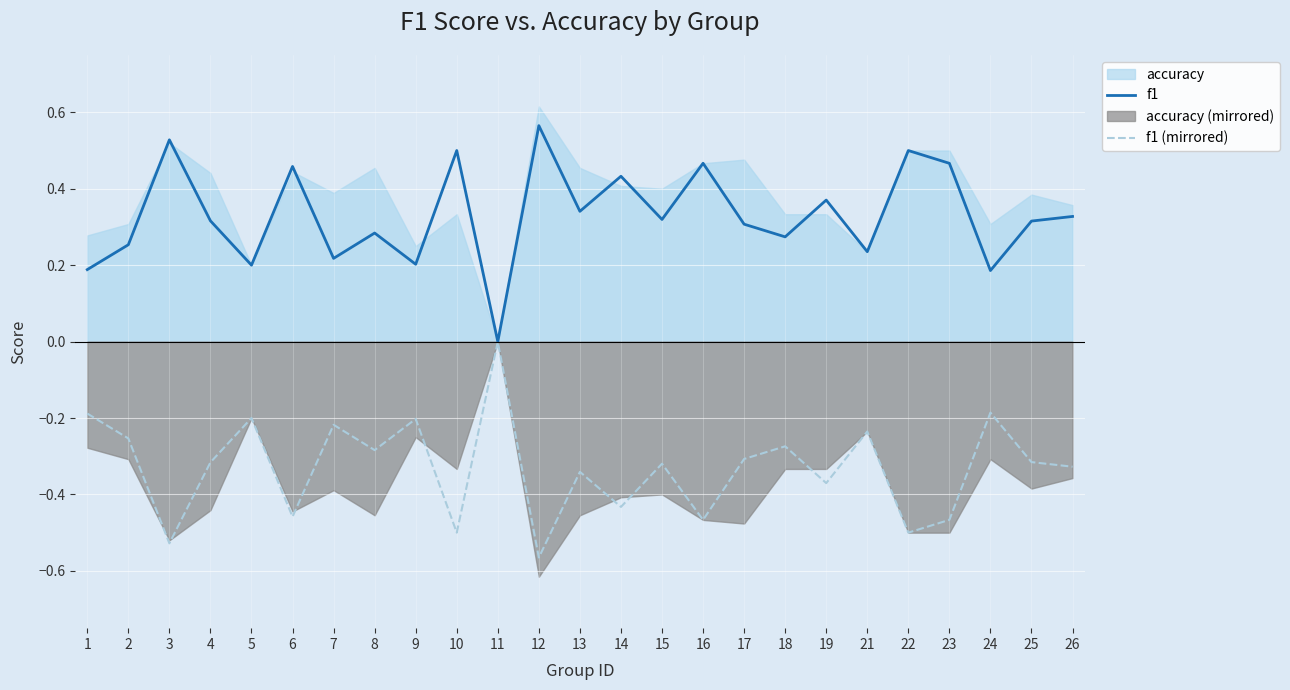

True or false: f1 (mirrored) and f1 cross at least once.

False